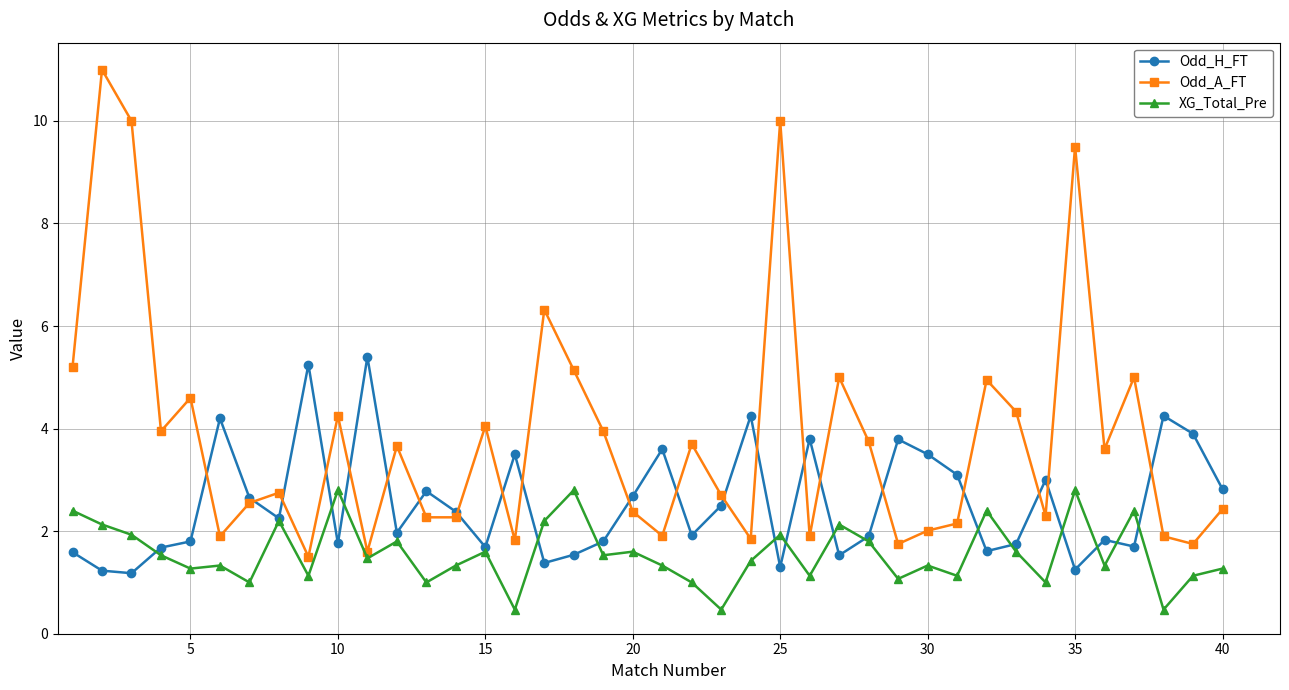

How many series are shown in this chart?

3